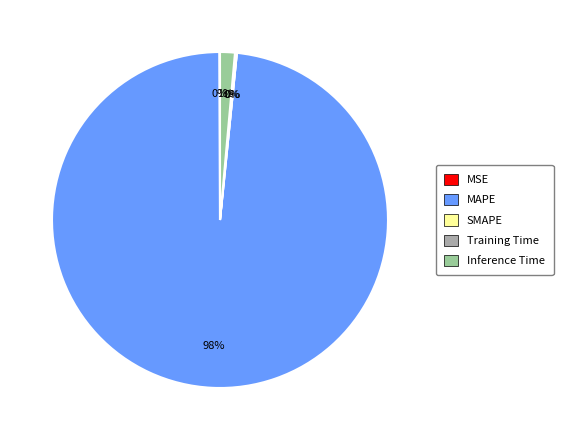

What is the largest slice in the pie chart?

MAPE